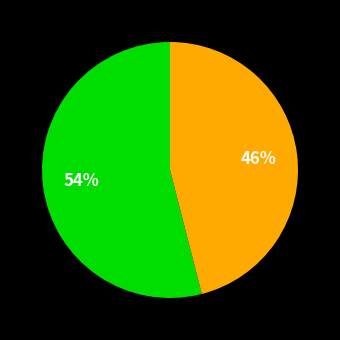

Is there any slice that represents more than half of the pie?

Yes